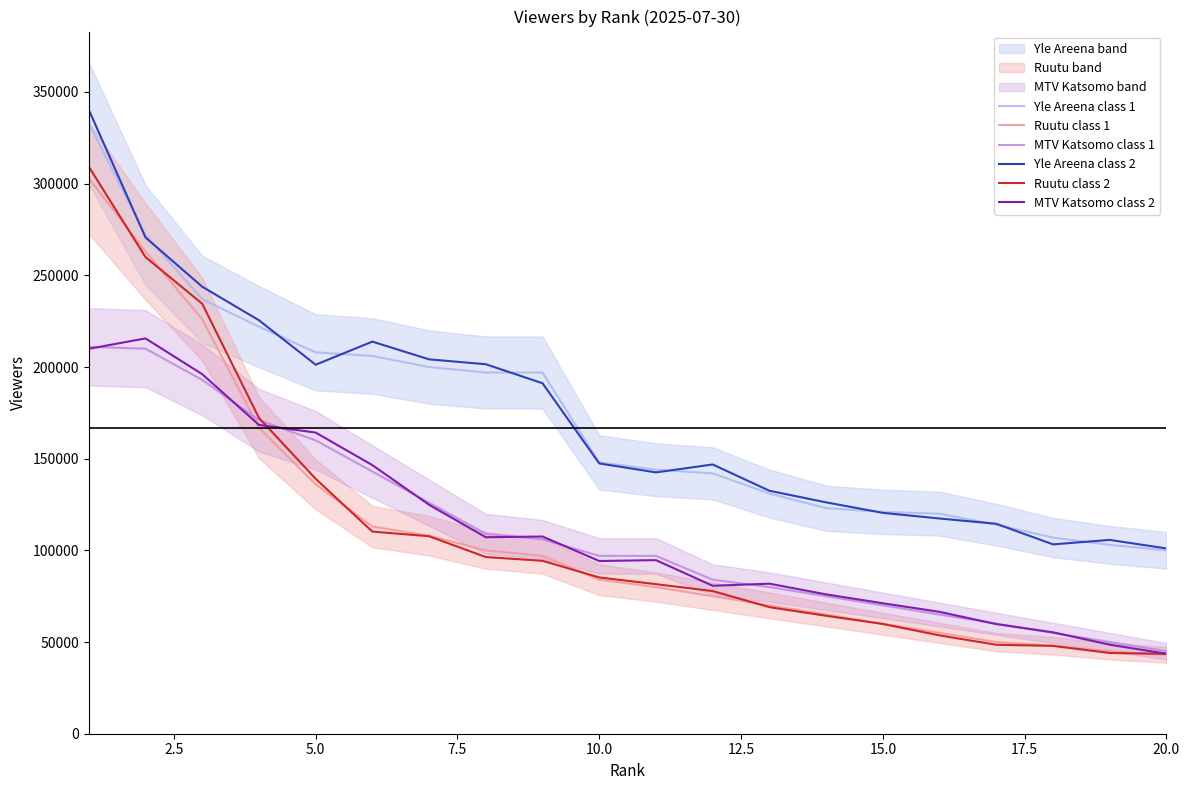

The MTV Katsomo class 2 series shows 134225.1 at 10.0. True or false?

False